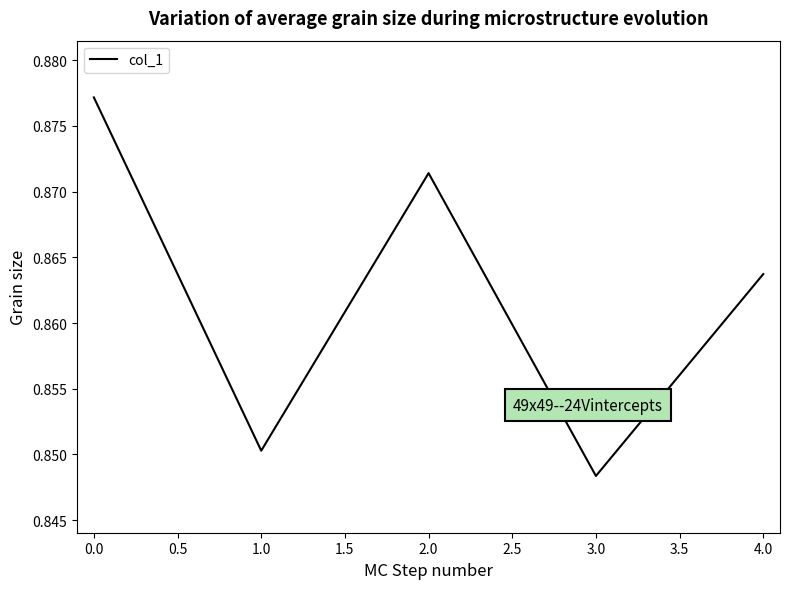

How many values are between 0 and 1?

5